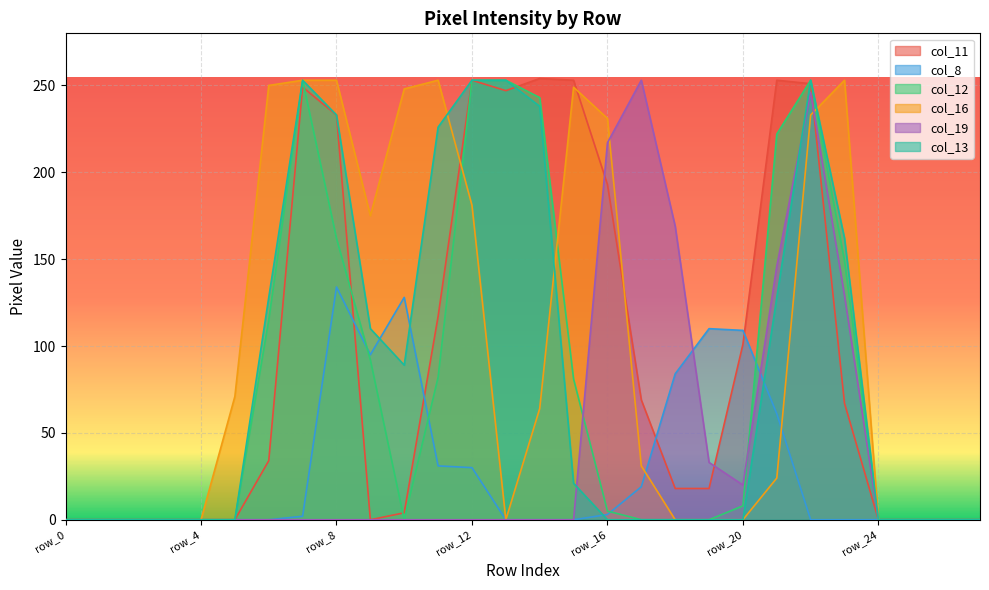

What is the value of the col_16 point at the 13th from the left?

181